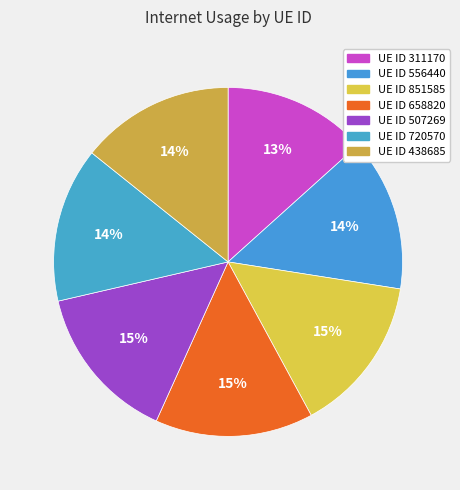

How many slices are in this pie chart?

7